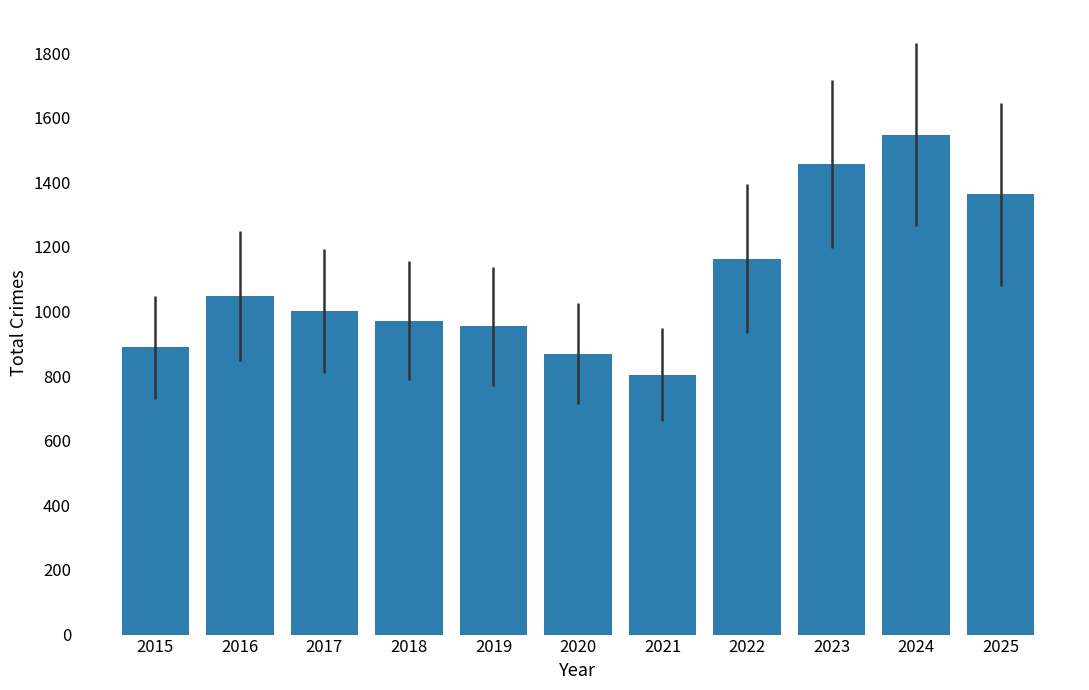

Rank the categories by value from lowest to highest.

2021, 2020, 2015, 2019, 2018, 2017, 2016, 2022, 2025, 2023, 2024